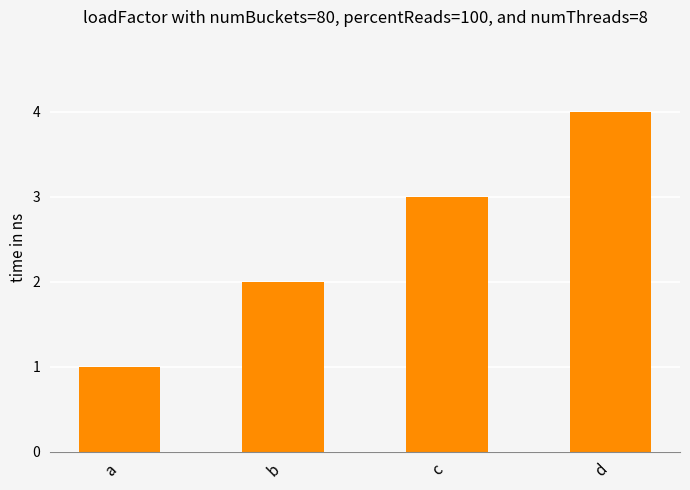

Which has a higher value, c or a?

c